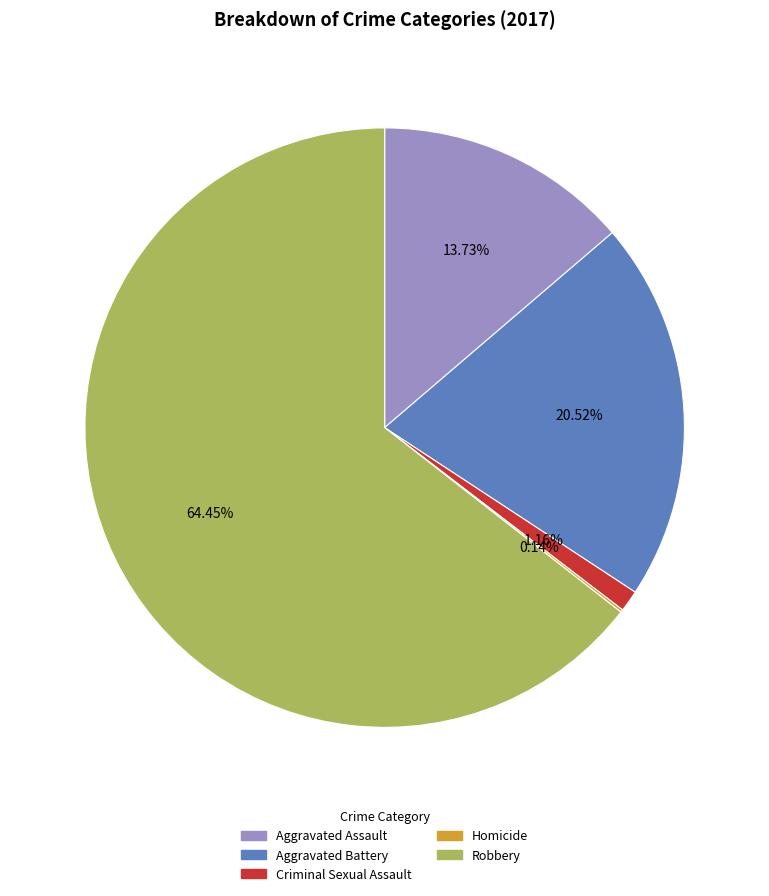

Between Criminal Sexual Assault and Aggravated Battery, which is larger?

Aggravated Battery